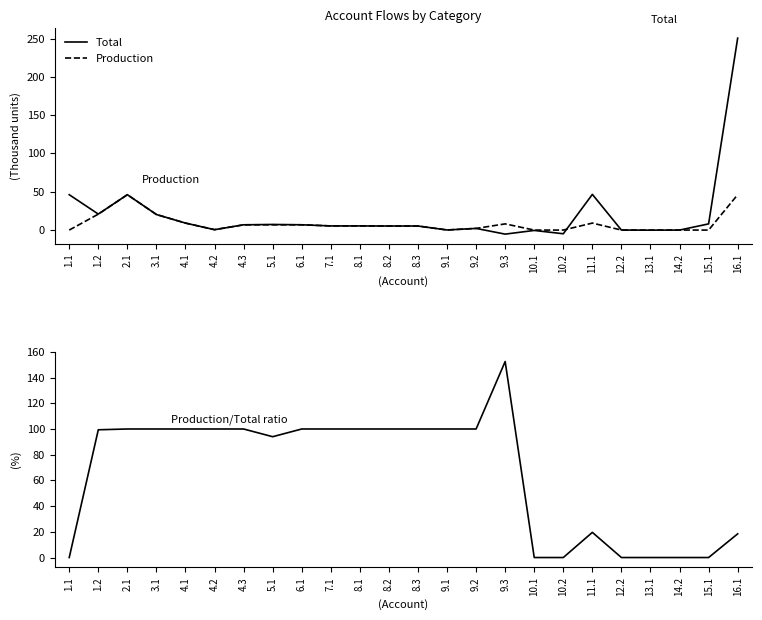

After their last crossing, which series has the higher values: Production/Total ratio or Total?

Total